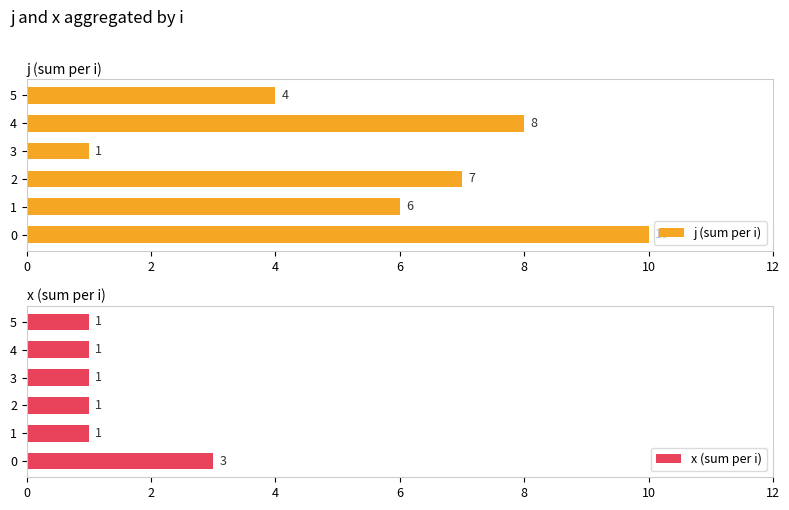

What is the difference between the maximum and second lowest values in the j (sum per i) series?

6